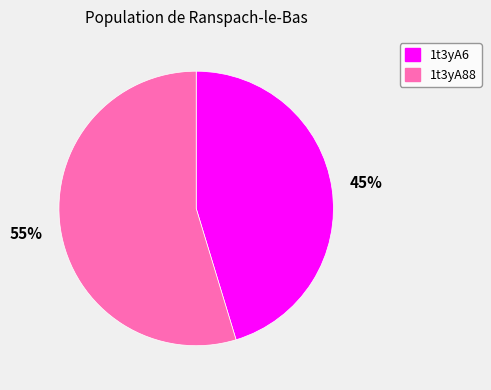

Is it true that 1t3yA6 is 57% of the pie?

False